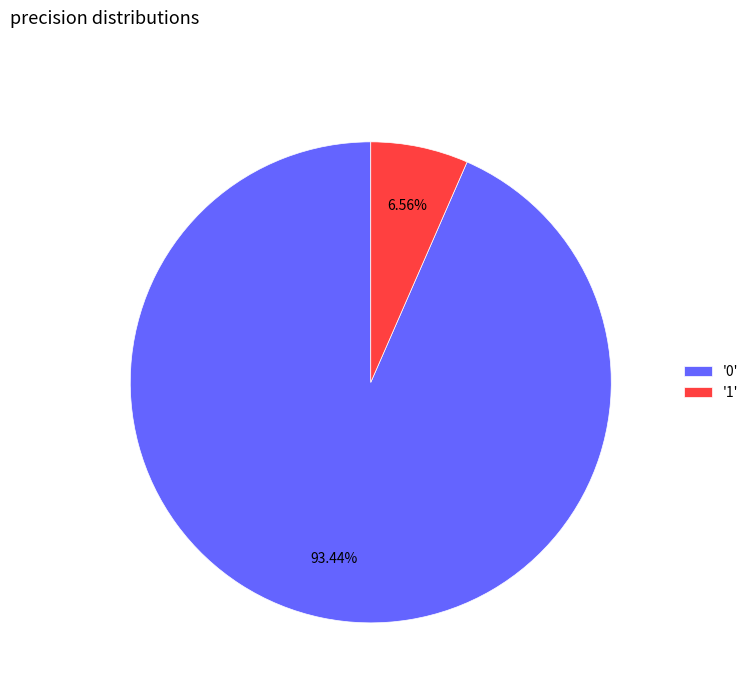

Rank the categories by value from highest to lowest.

'0', '1'